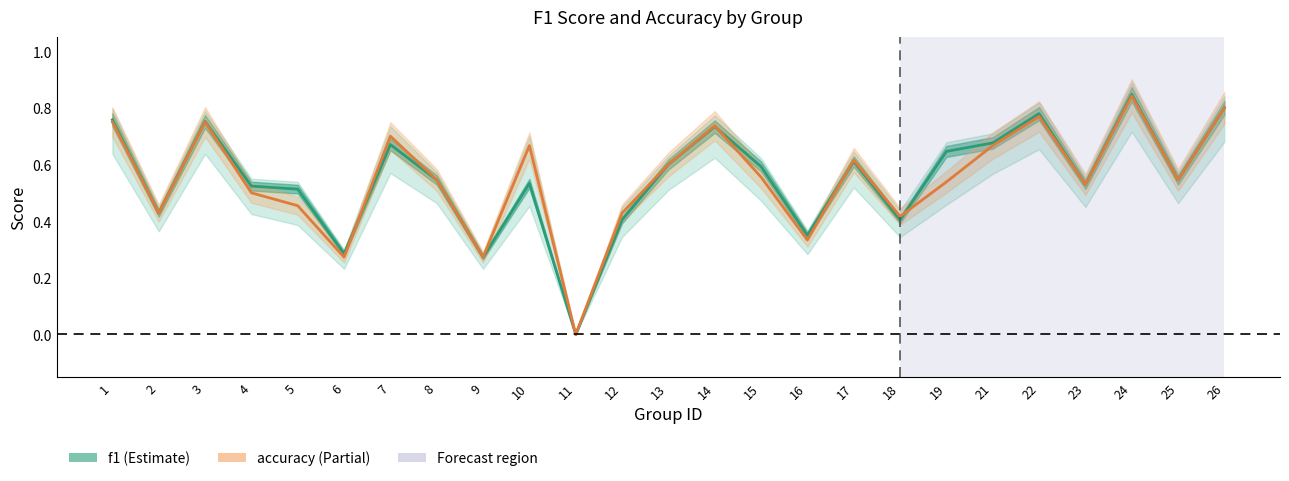

What is the sum of all f1 values?

13.8